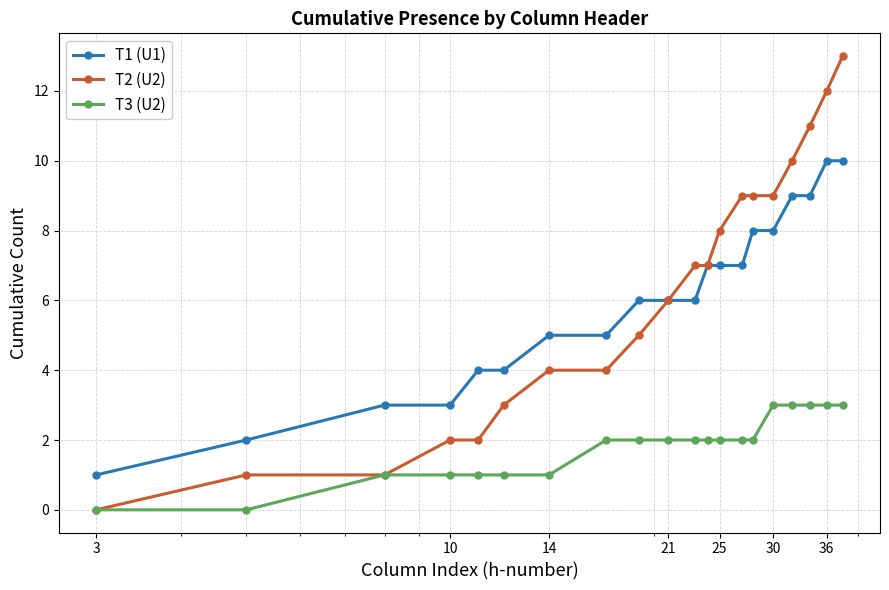

Which series has the widest spread of values?

T2 (U2)